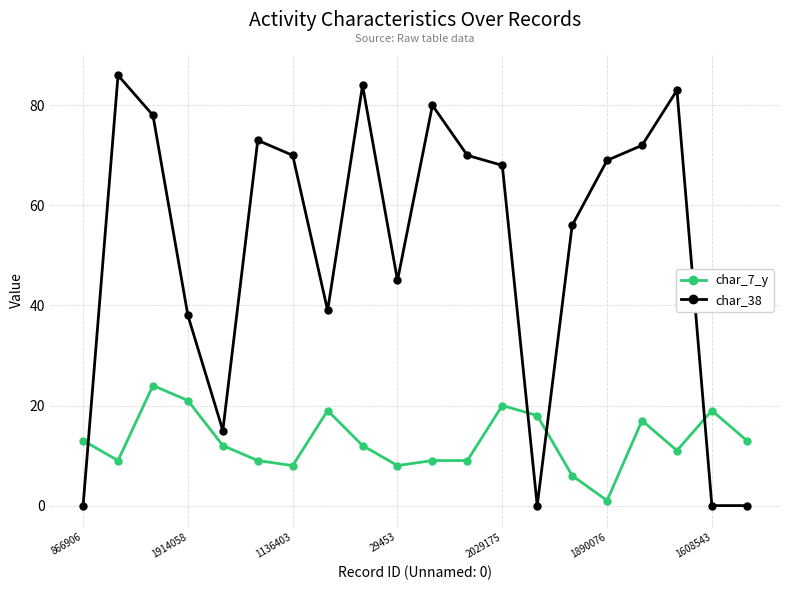

What is the value of the char_38 point at the 12th from the left?

70